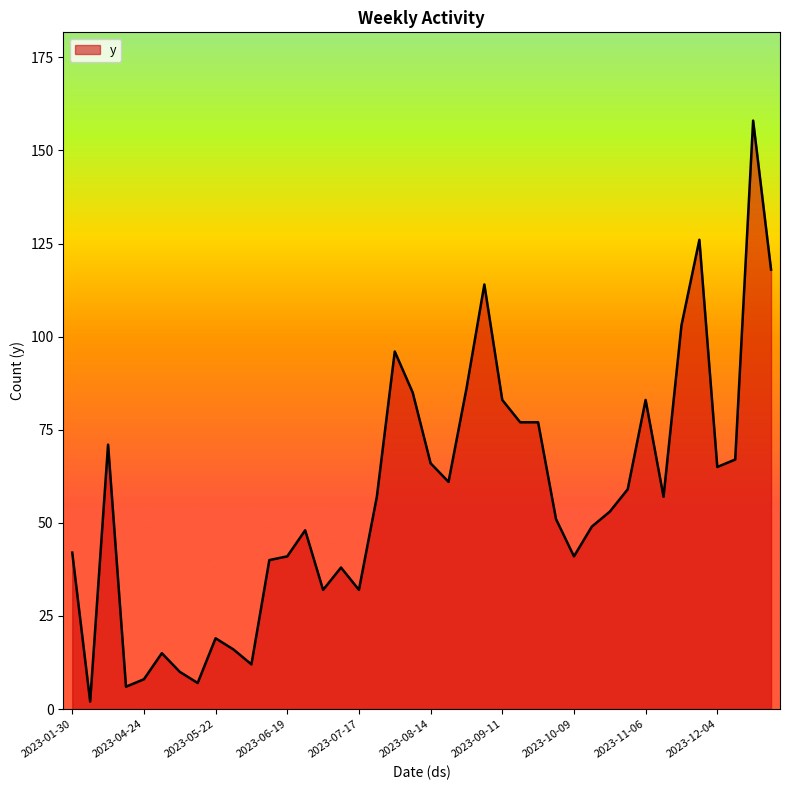

Does the chart display data point markers on the line(s)?

No